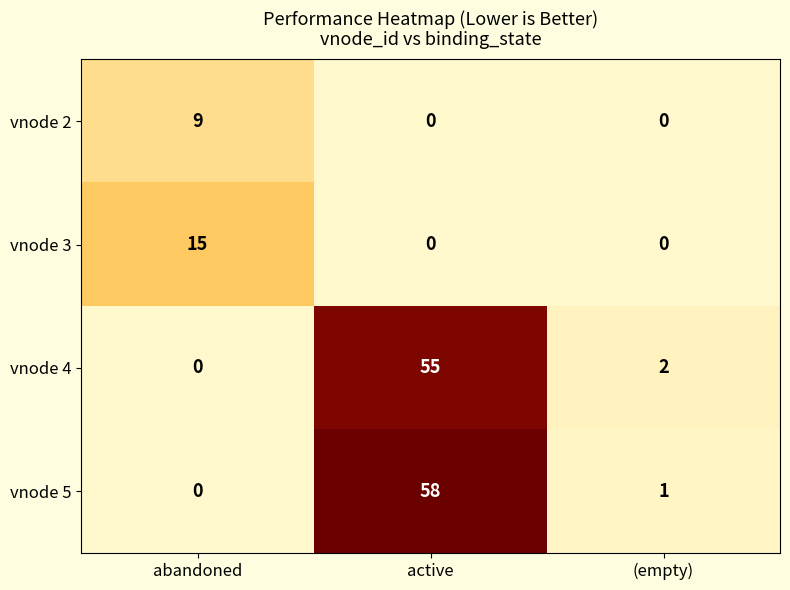

How many values in vnode 5 are above zero?

2